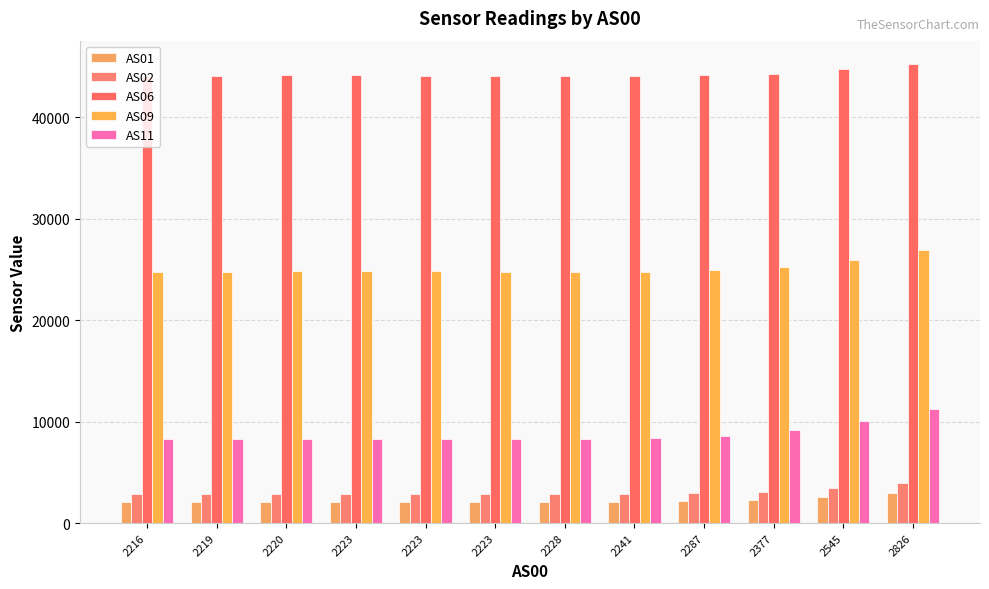

True or false: AS01 has a value of 2068 at 2223.

True